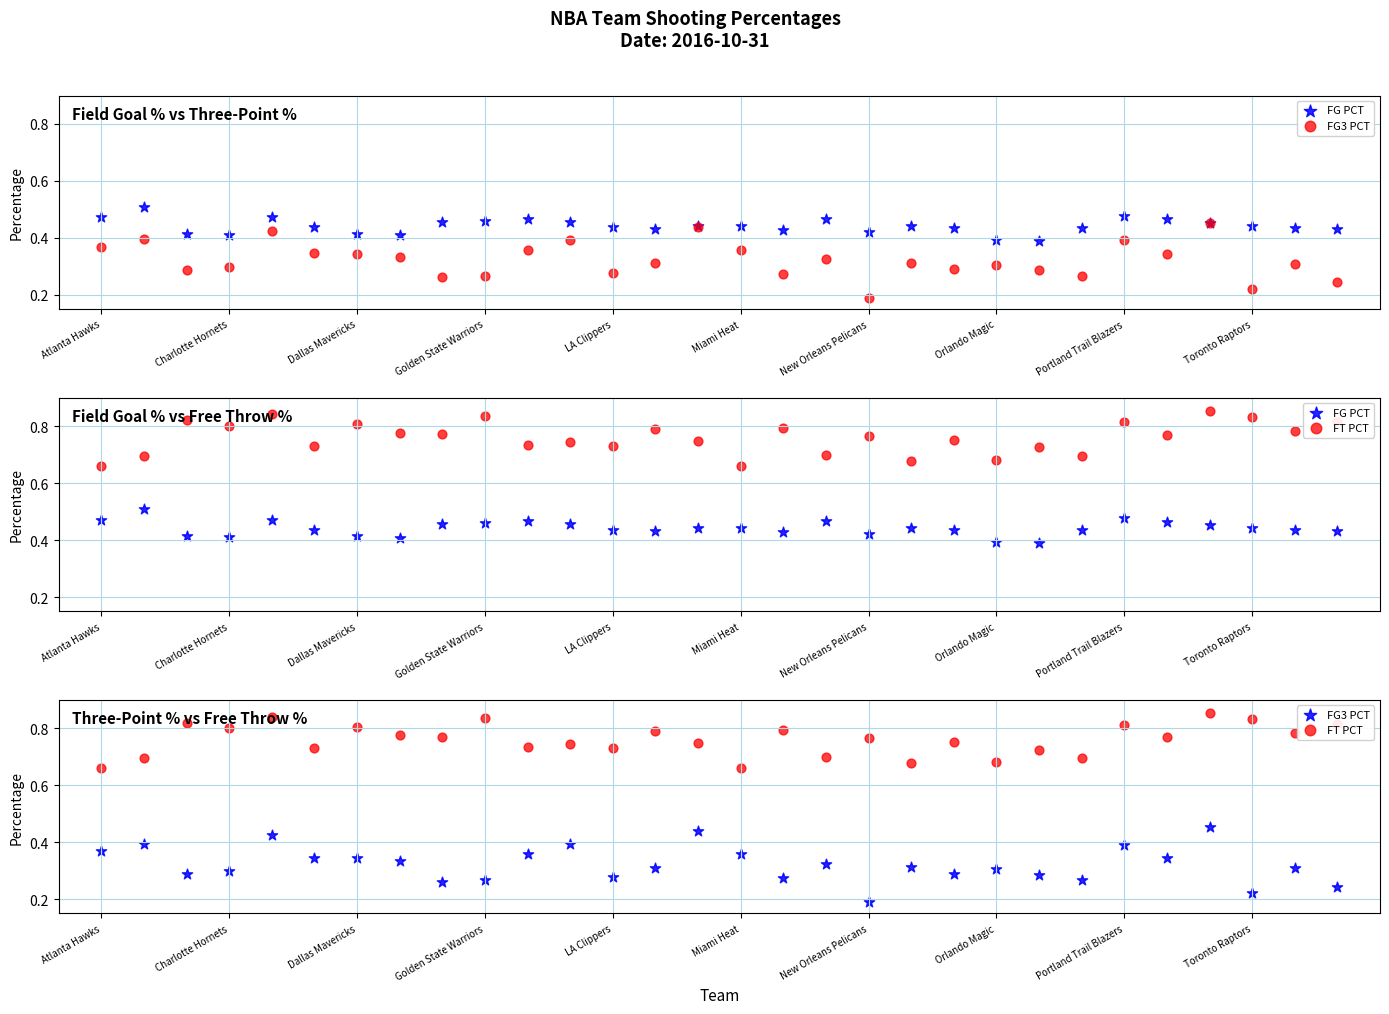

Is the value of FT PCT at 13 greater than the value of FG3 PCT at Orlando Magic?

Yes